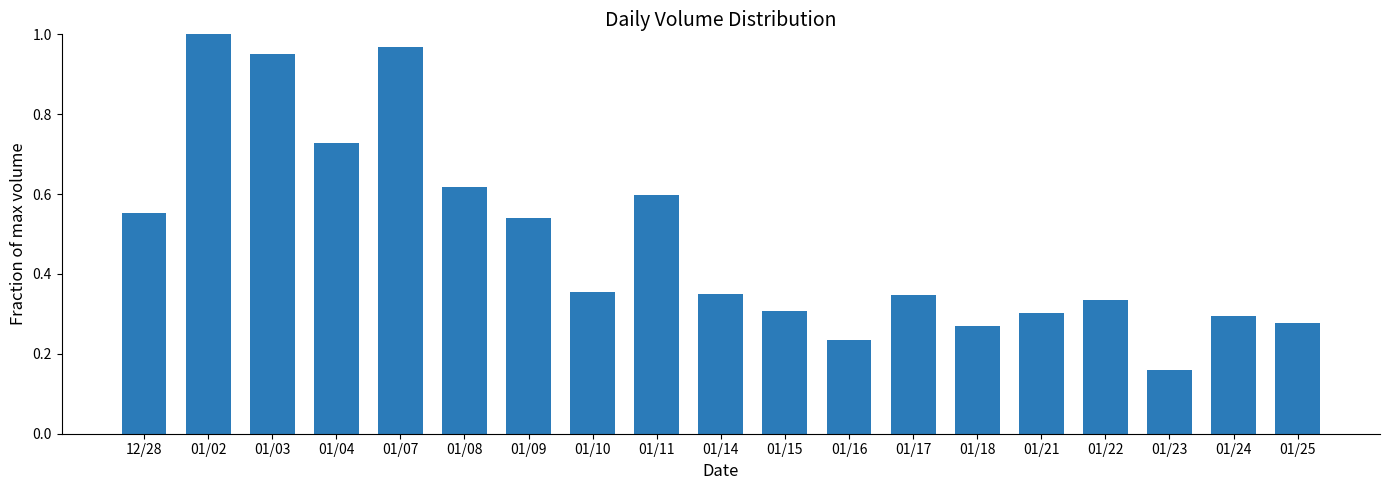

Which category has the highest value across all series?

01/02